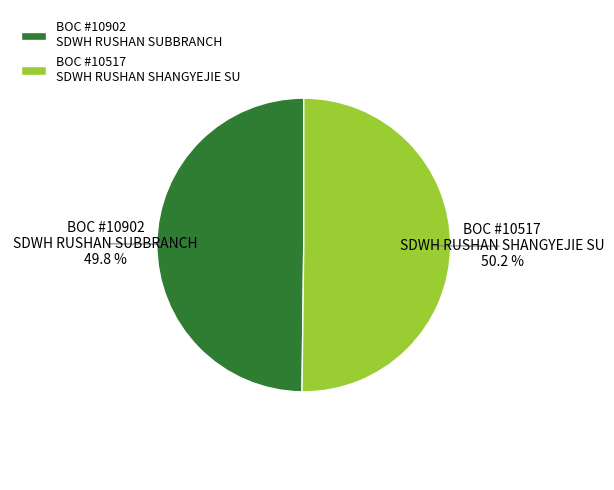

Does any single category account for the majority?

Yes